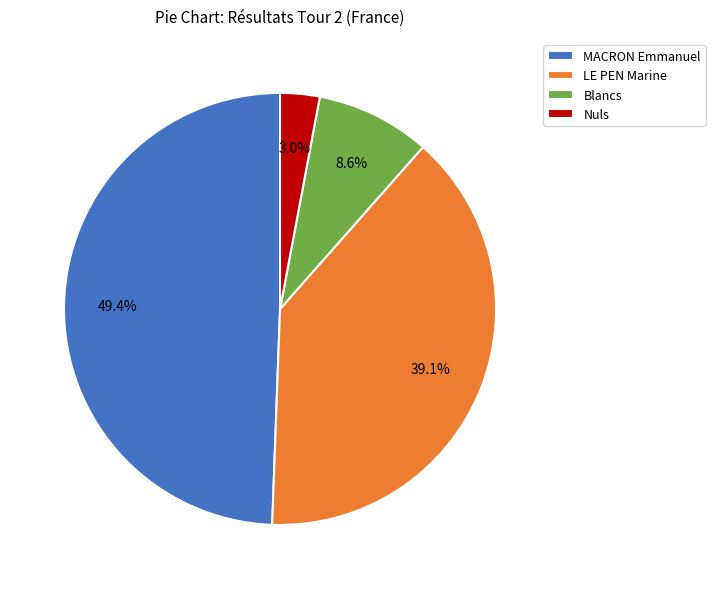

What percentage is the Blancs slice, to the nearest percent?

9%